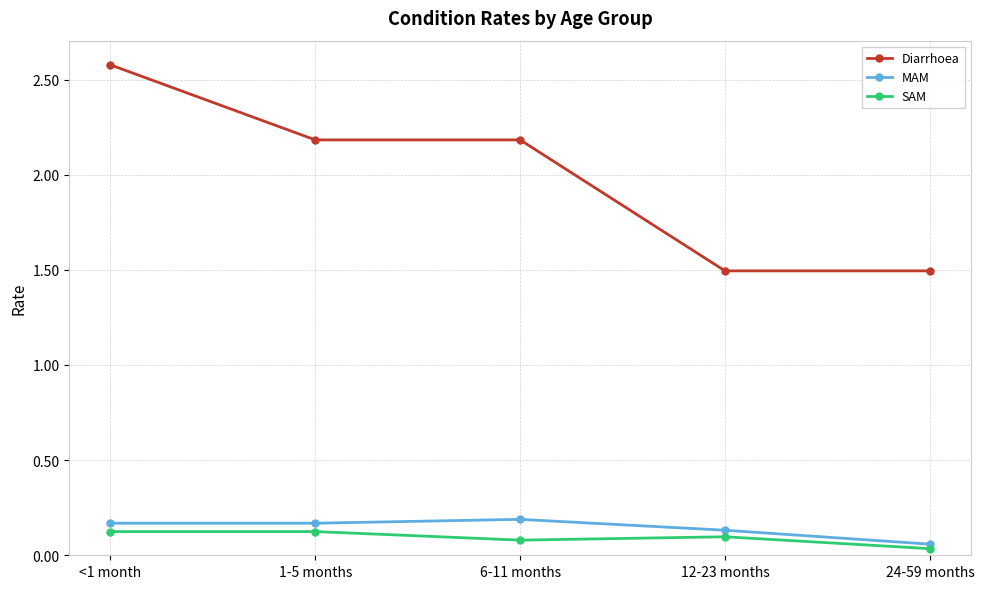

Is it true that Diarrhoea equals 0.8 at <1 month?

False